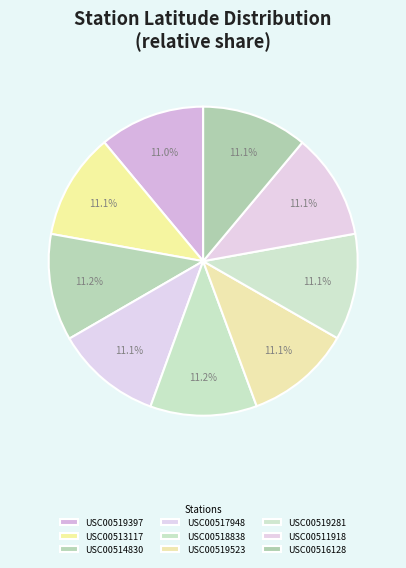

Rank the categories by value from highest to lowest.

USC00514830, USC00518838, USC00519281, USC00513117, USC00517948, USC00519523, USC00516128, USC00511918, USC00519397